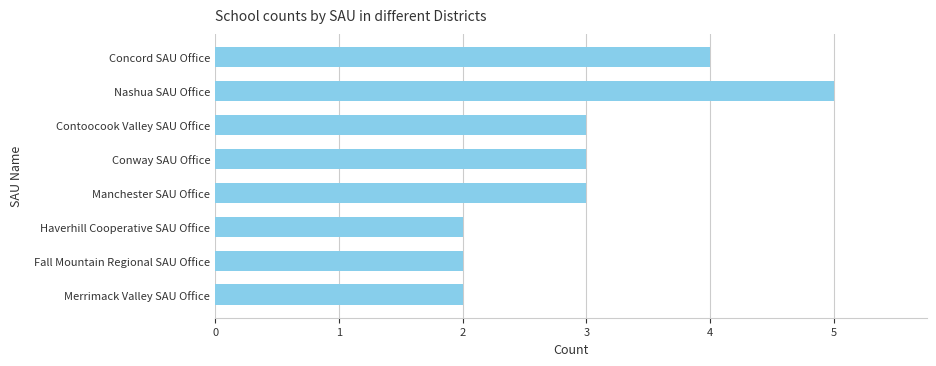

What is the greatest value displayed?

5